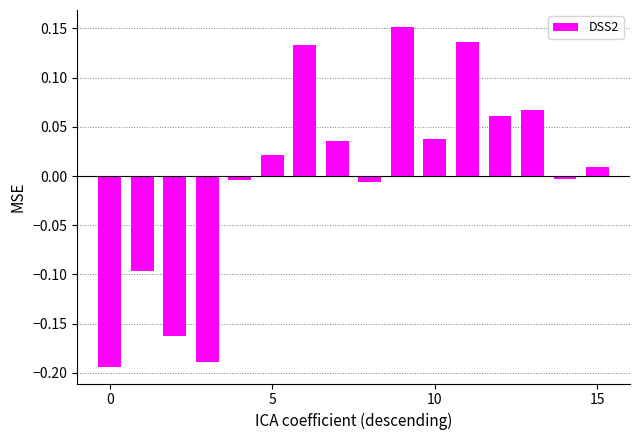

Does the chart contain any negative values?

Yes